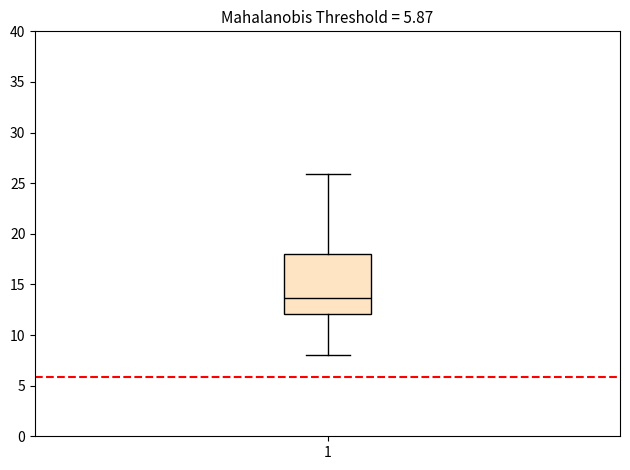

Read this box plot against the y-axis: the position of the median line, the range covered by the box, and the ends of both whiskers. The values are not printed on the chart, so give them approximately, as read against the axis.

median 13.5, box 12.0 to 18.0, whiskers 8.0 to 26.0